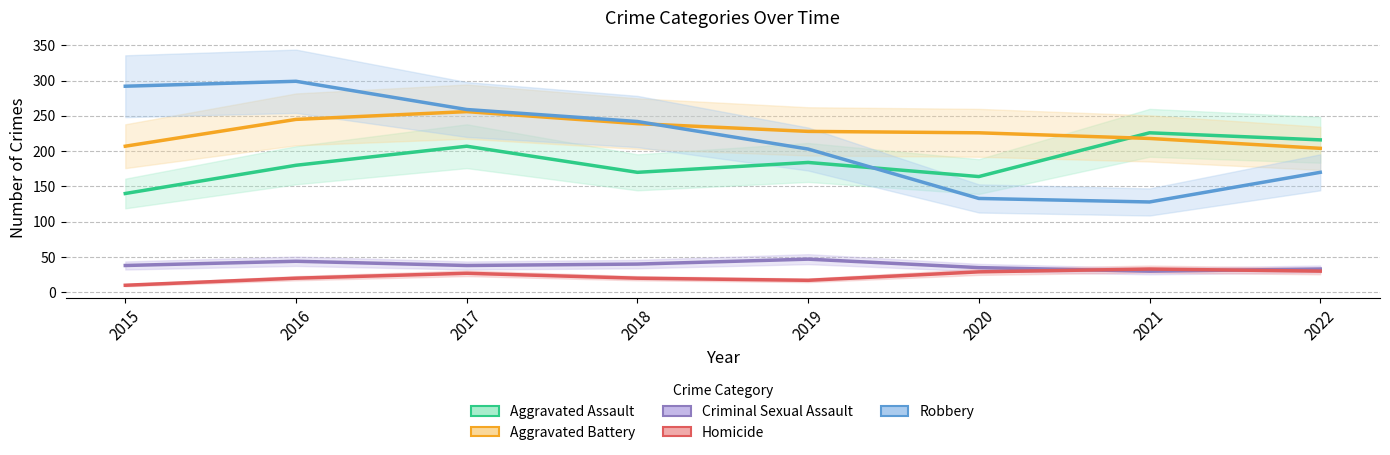

How many lines are shown in the chart?

5